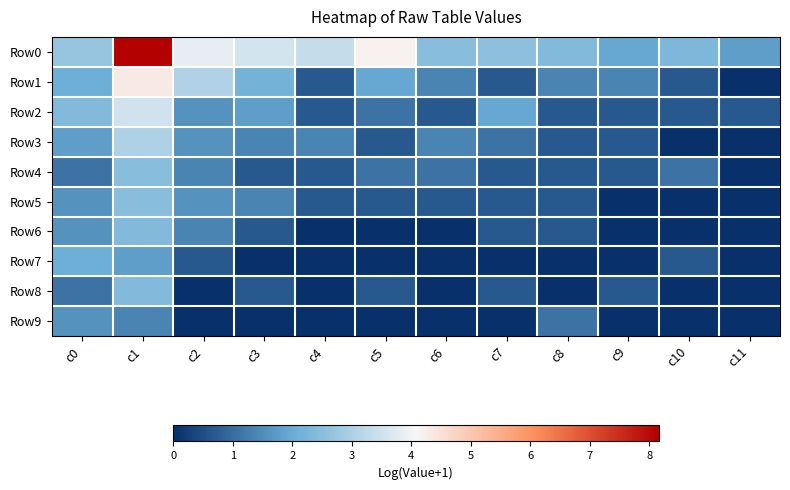

List the series in order of their peak value, lowest first.

Row9, Row7, Row6, Row8, Row4, Row5, Row3, Row2, Row1, Row0